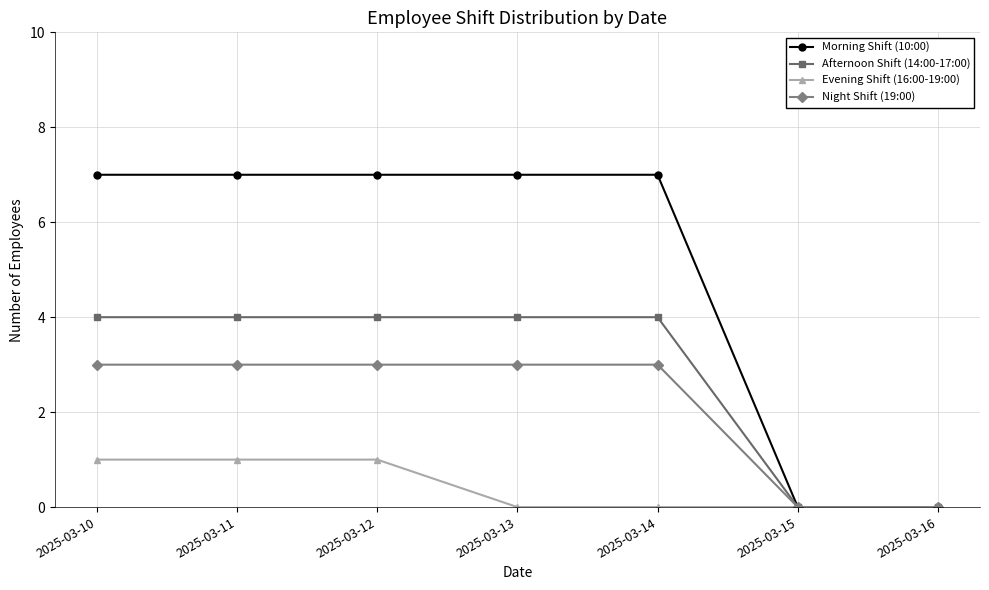

True or false: Evening Shift (16:00-19:00) has more than 2 points higher than both neighbors.

False